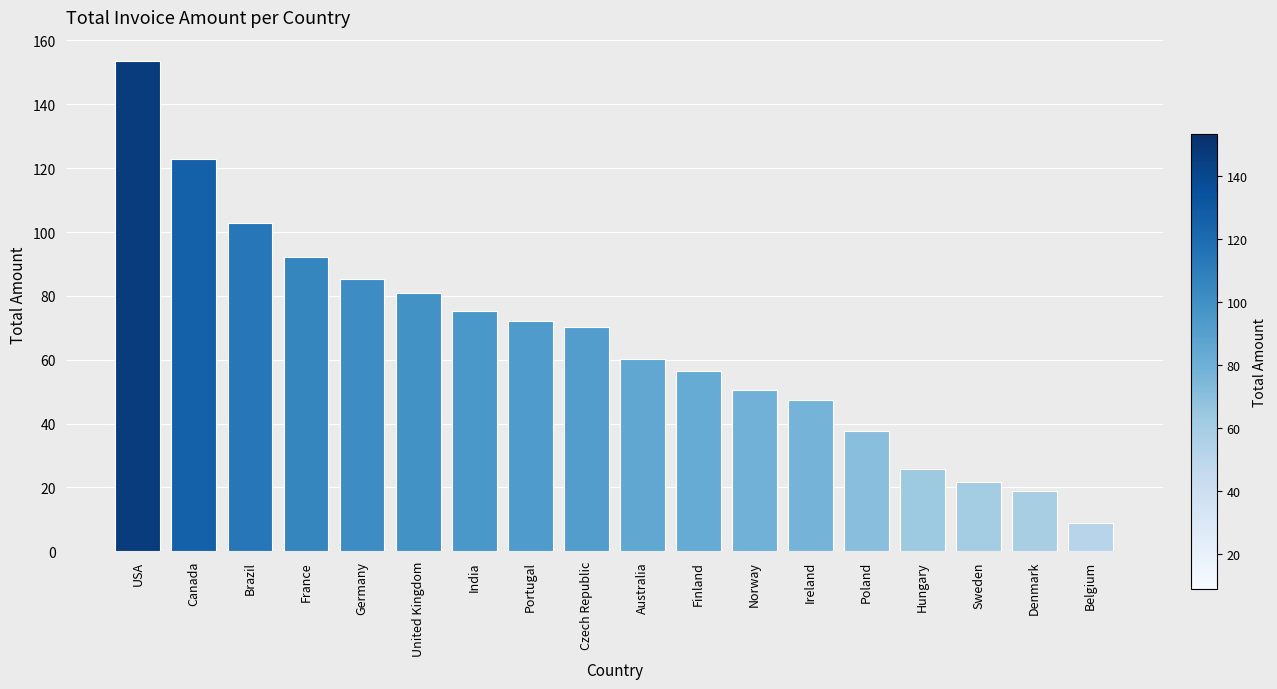

At which category does the chart reach its peak across all series?

USA